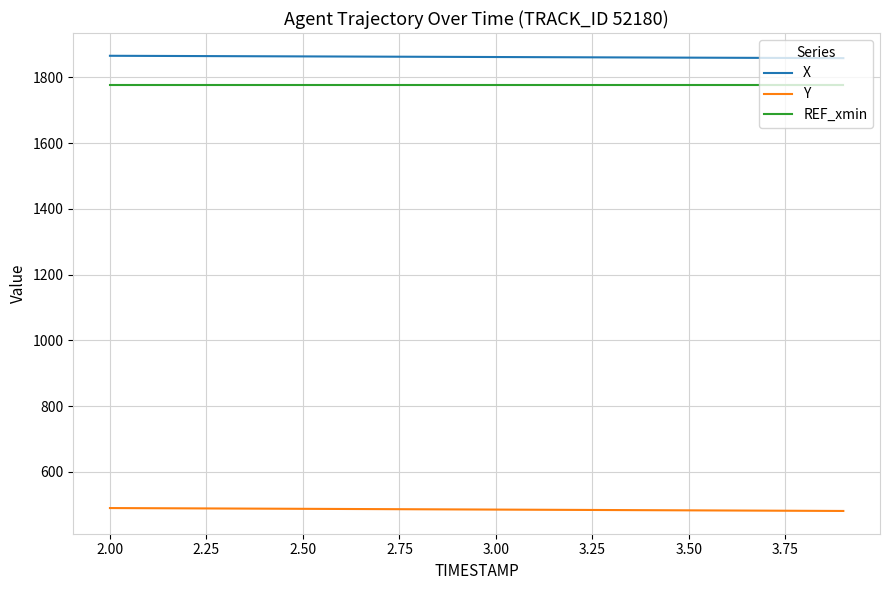

True or false: Y and X cross at least once.

False